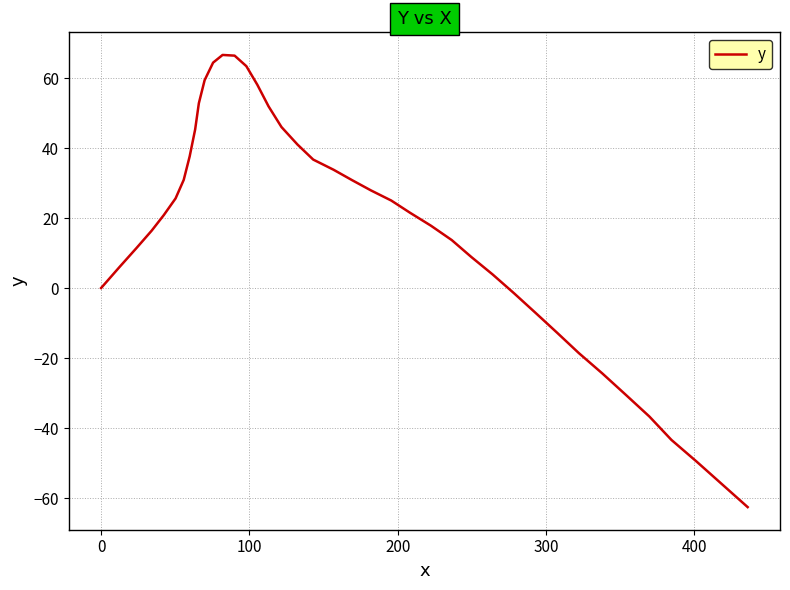

What is the maximum value shown in the chart?

66.6